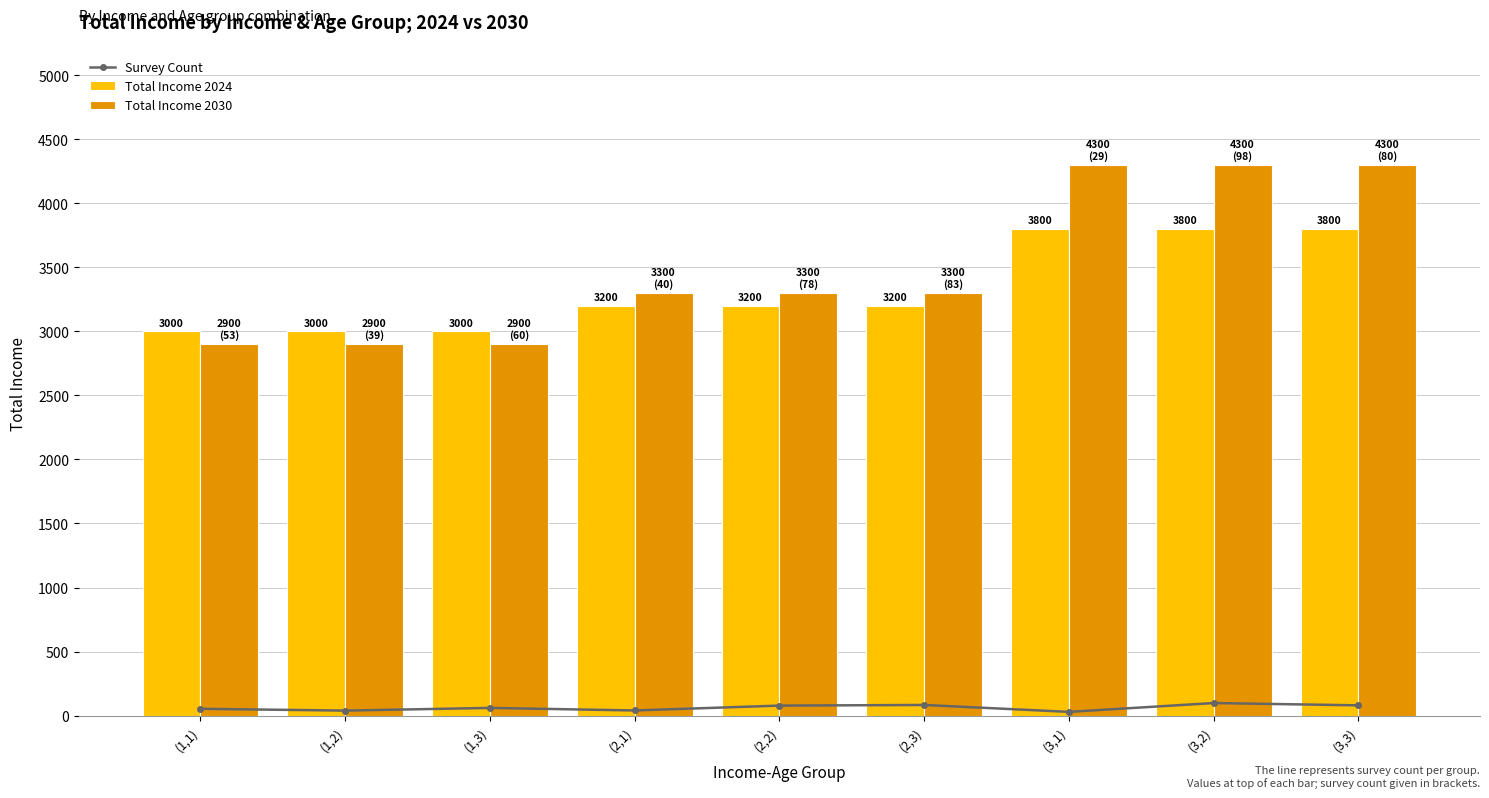

How many Total Income 2030 values are between 2900 and 4300?

9